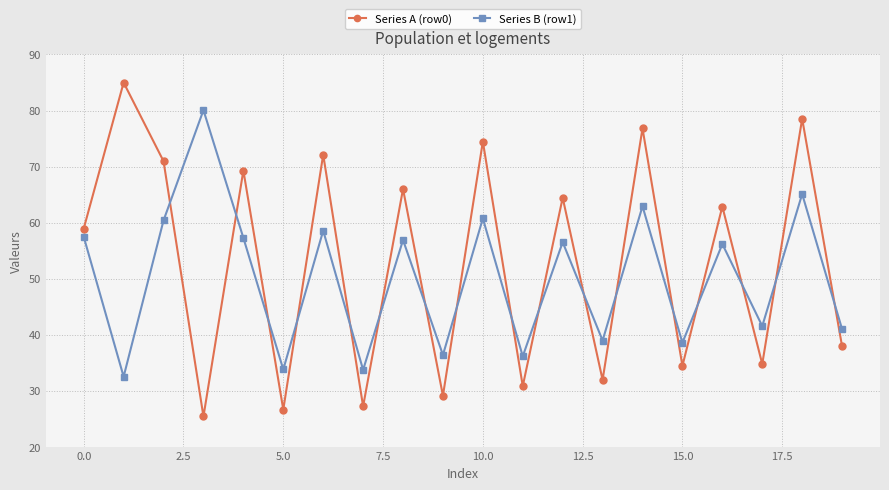

In Series B (row1), how many points are higher than both neighbors (excluding endpoints)?

8